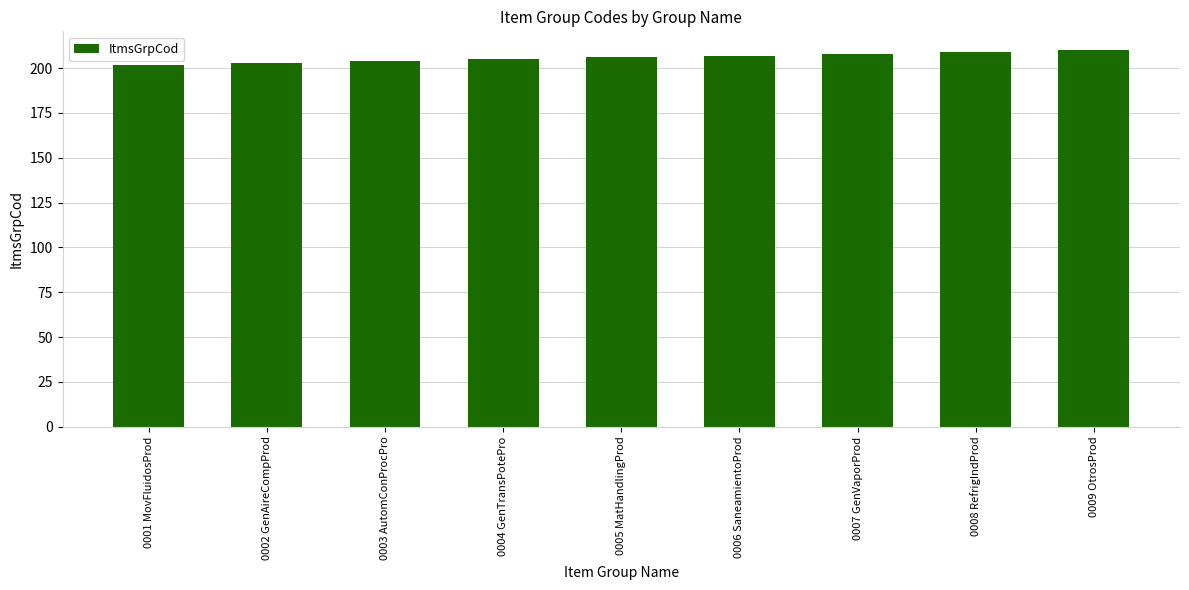

Reading right to left, extract all data points from this chart.

0009 OtrosProd=210	0008 RefrigIndProd=209	0007 GenVaporProd=208	0006 SaneamientoProd=207	0005 MatHandlingProd=206	0004 GenTransPotePro=205	0003 AutomConProcPro=204	0002 GenAireCompProd=203	0001 MovFluidosProd=202